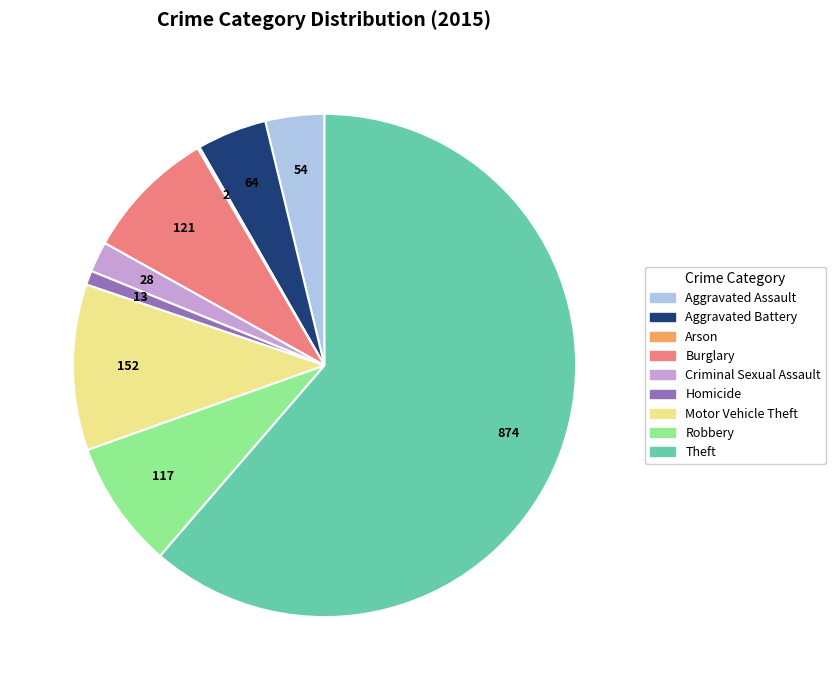

Is there any slice that represents more than half of the pie?

Yes